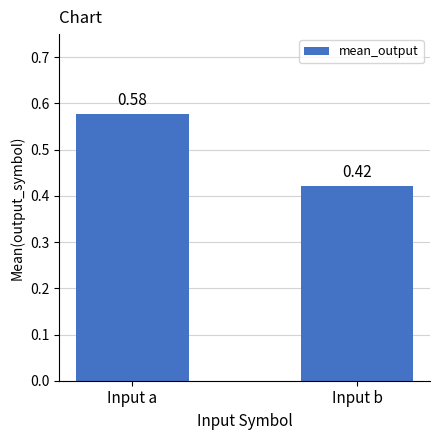

At which label is the value closest to 0?

Input b